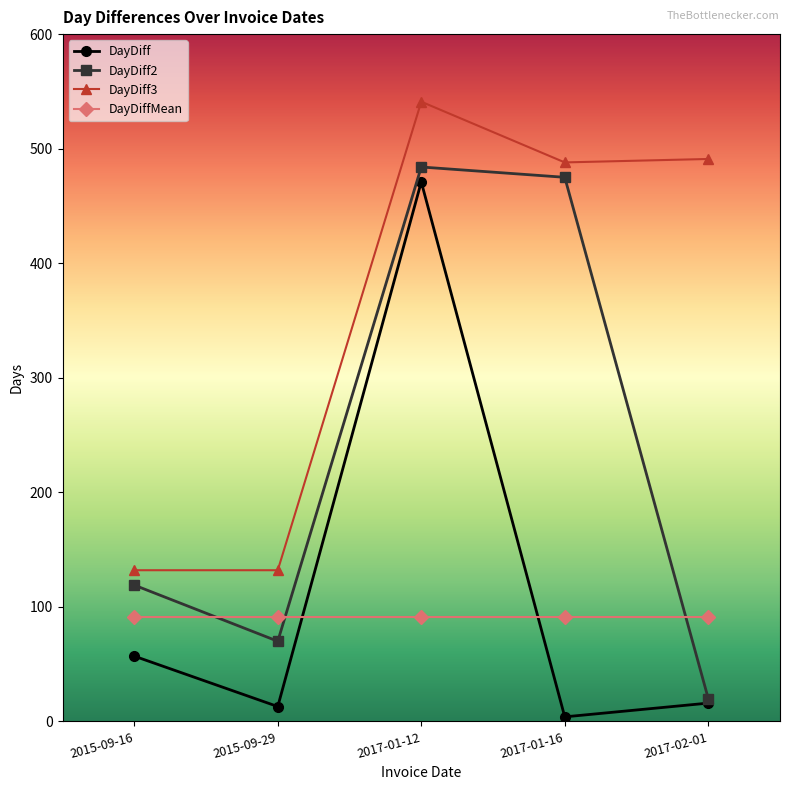

True or false: DayDiff3 and DayDiff cross at least once.

False